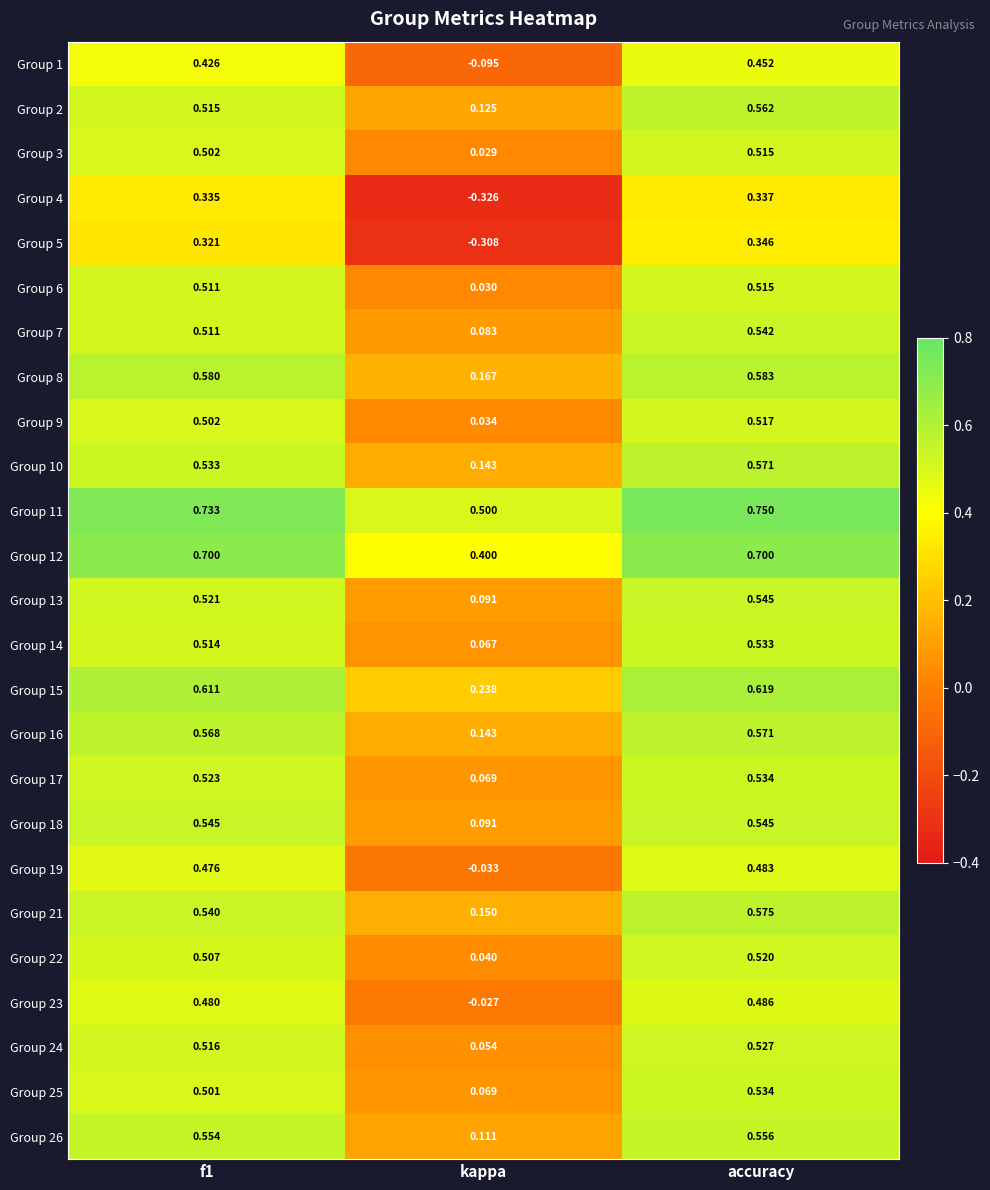

Where is Group 13 nearest to the value 0?

kappa